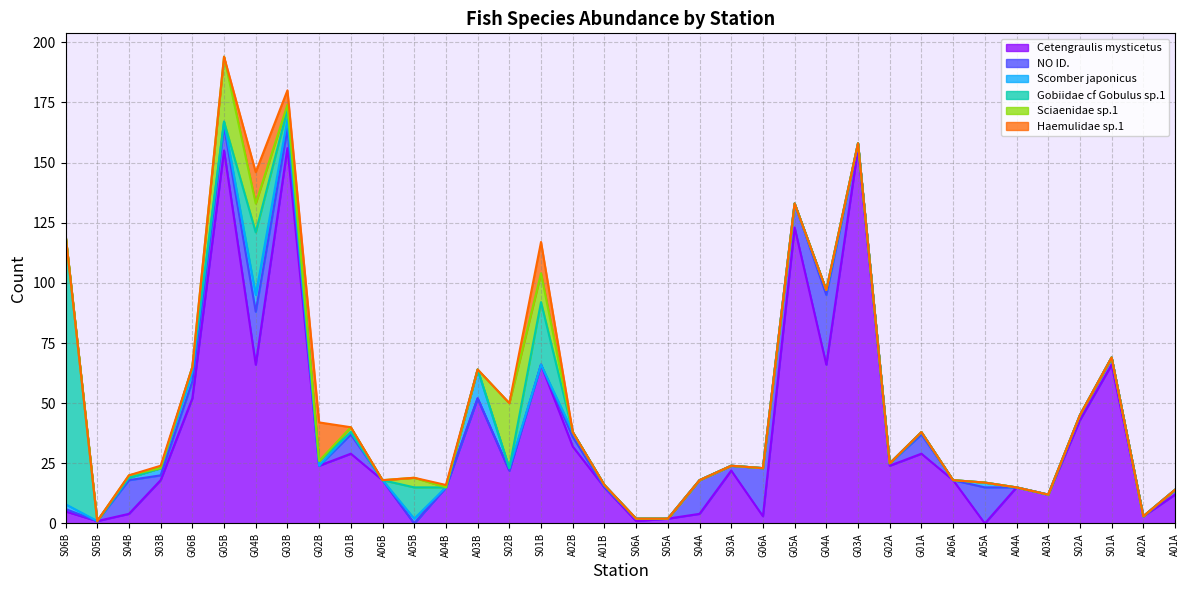

Is it true that Cetengraulis mysticetus equals 5 at S06B?

True